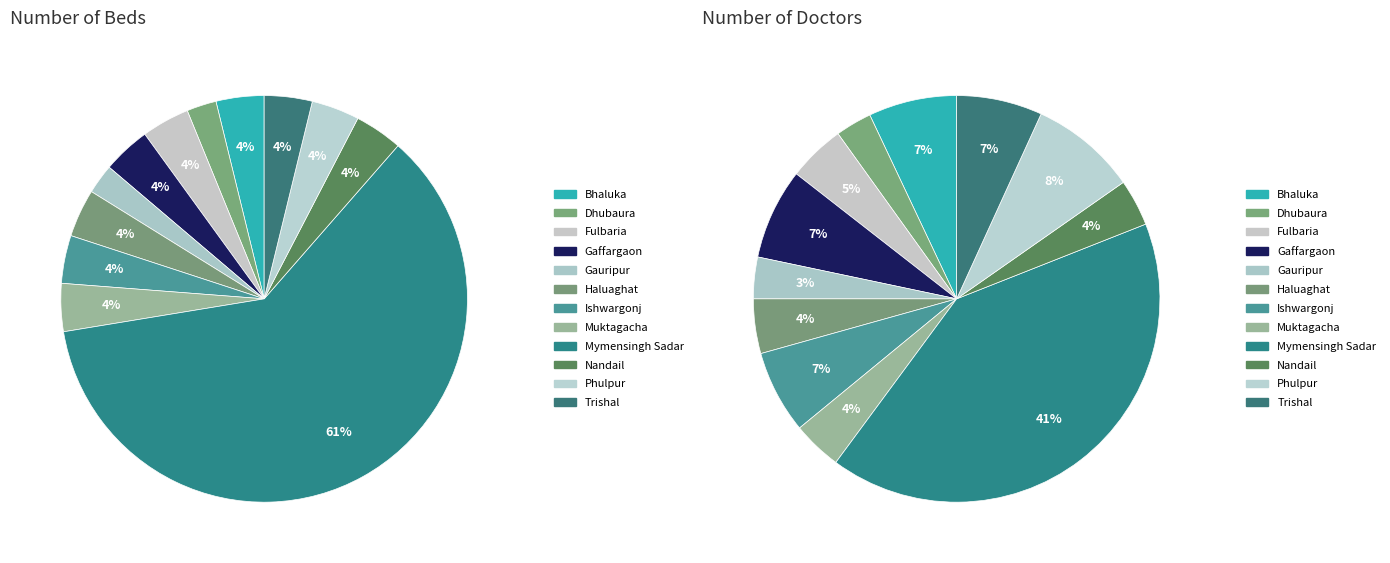

Count the number of slices in the pie.

12